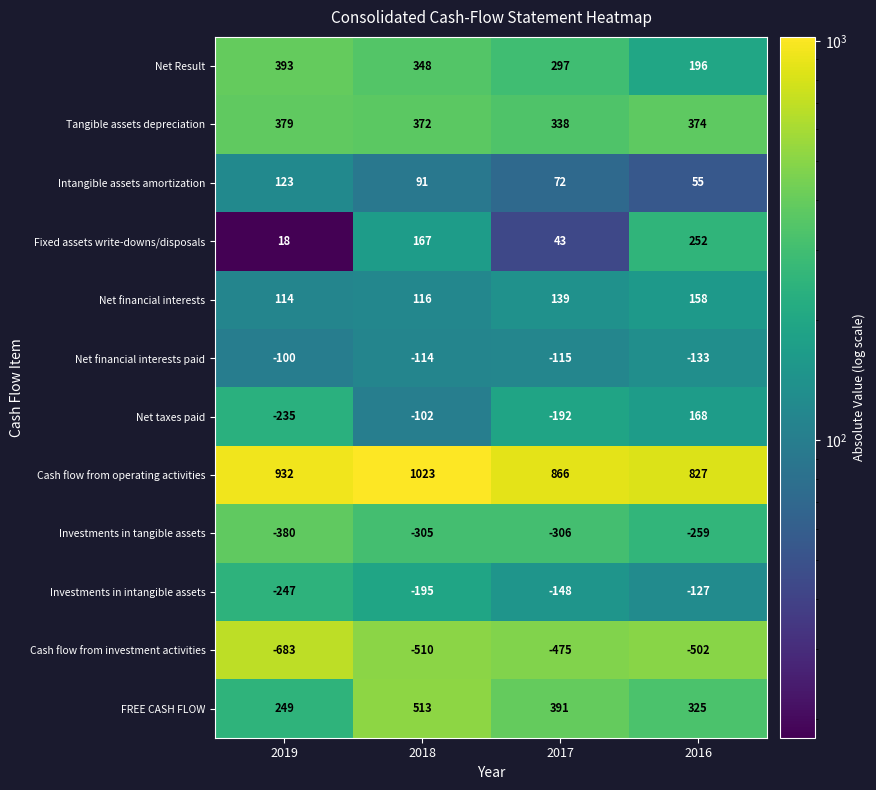

What is the difference between the maximum and minimum values in the Investments in intangible assets series?

120